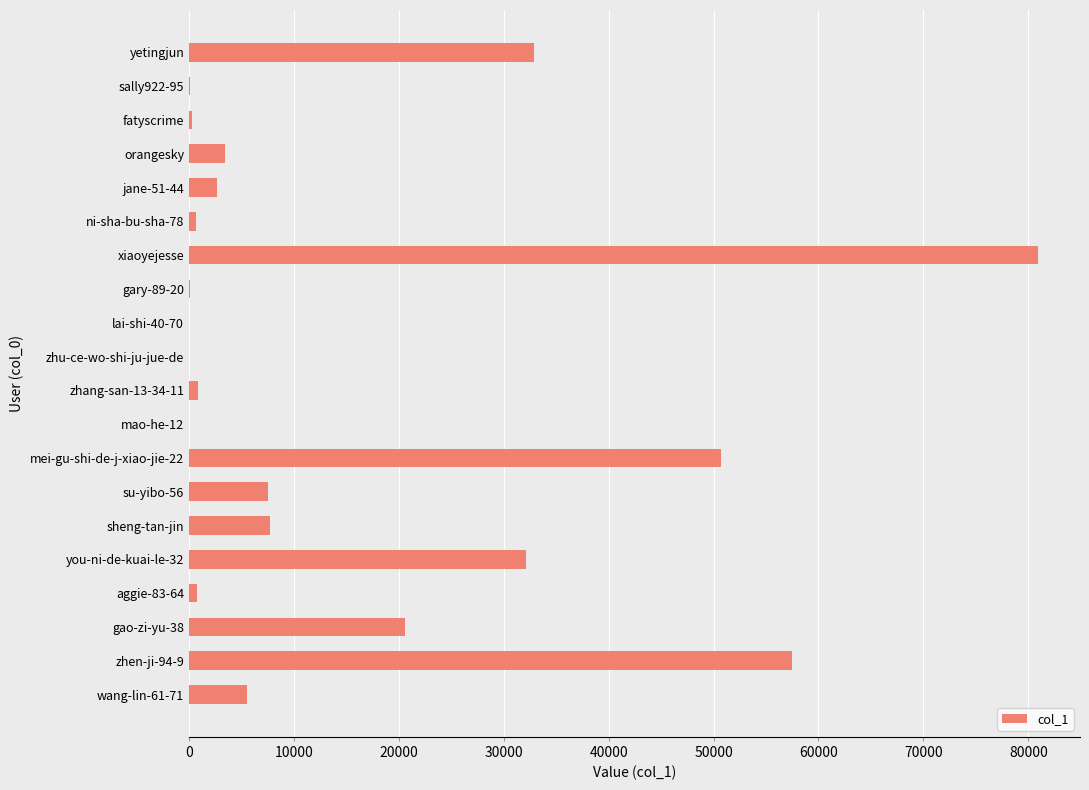

Between fatyscrime and xiaoyejesse, which is larger?

xiaoyejesse